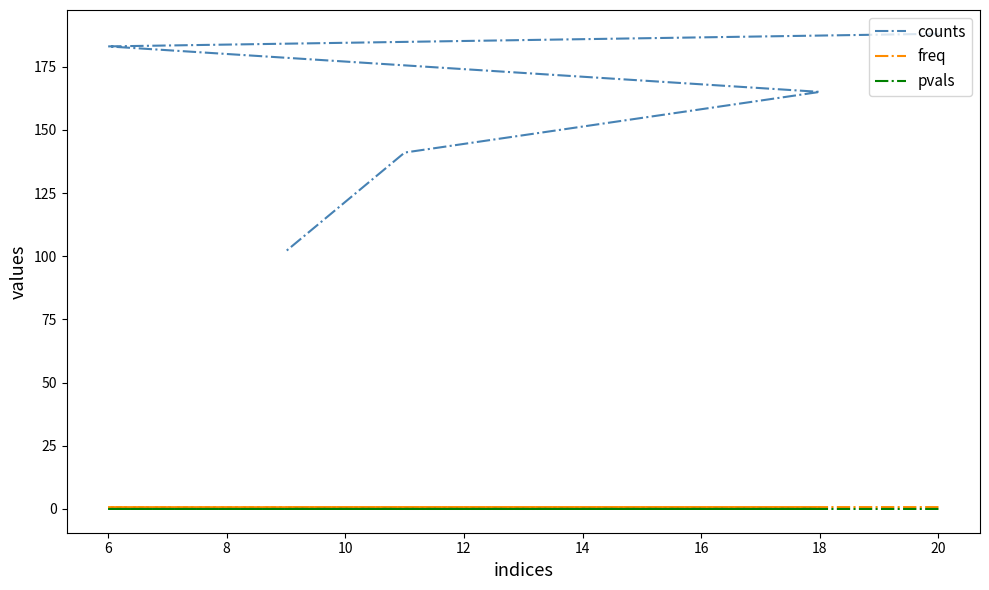

Is the value of pvals at 18 greater than the value of freq at 20?

No